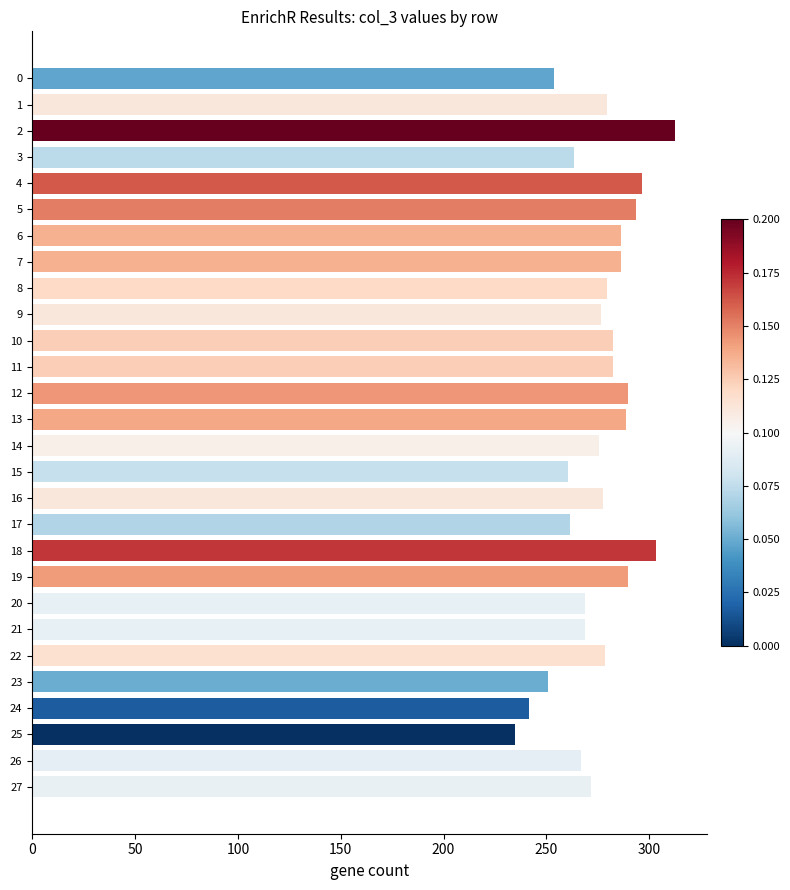

What is the smallest value displayed?

234.6